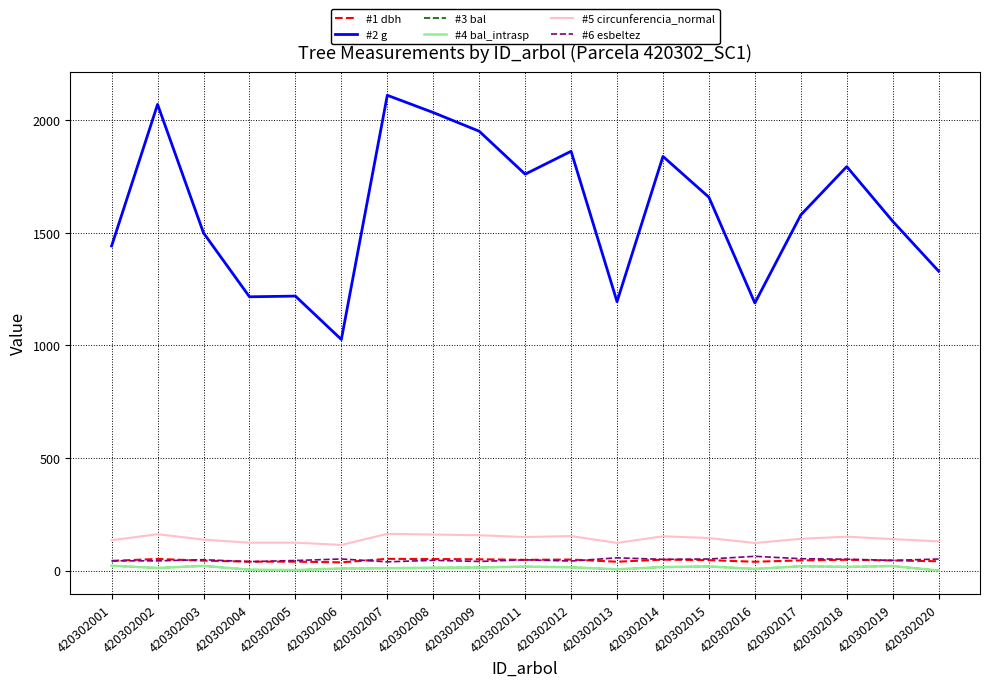

At which category is the sum across all series the highest?

420302007